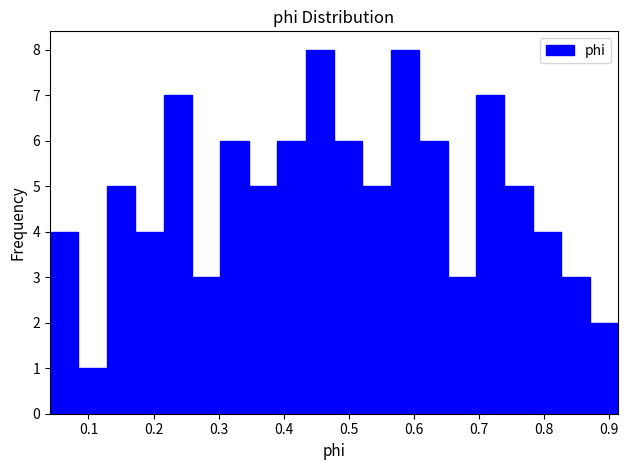

Reading left to right, list every bar in this chart as the range it spans on the x-axis followed by its height. Neither the bar edges nor the heights are printed on the chart, so give them approximately, as read against the axes.

0.04 to 0.08: 4
0.08 to 0.13: 1
0.13 to 0.17: 5
0.17 to 0.22: 4
0.22 to 0.26: 7
0.26 to 0.30: 3
0.30 to 0.35: 6
0.35 to 0.39: 5
0.39 to 0.43: 6
0.43 to 0.48: 8
0.48 to 0.52: 6
0.52 to 0.56: 5
0.56 to 0.61: 8
0.61 to 0.65: 6
0.65 to 0.70: 3
0.70 to 0.74: 7
0.74 to 0.78: 5
0.78 to 0.83: 4
0.83 to 0.87: 3
0.87 to 0.91: 2